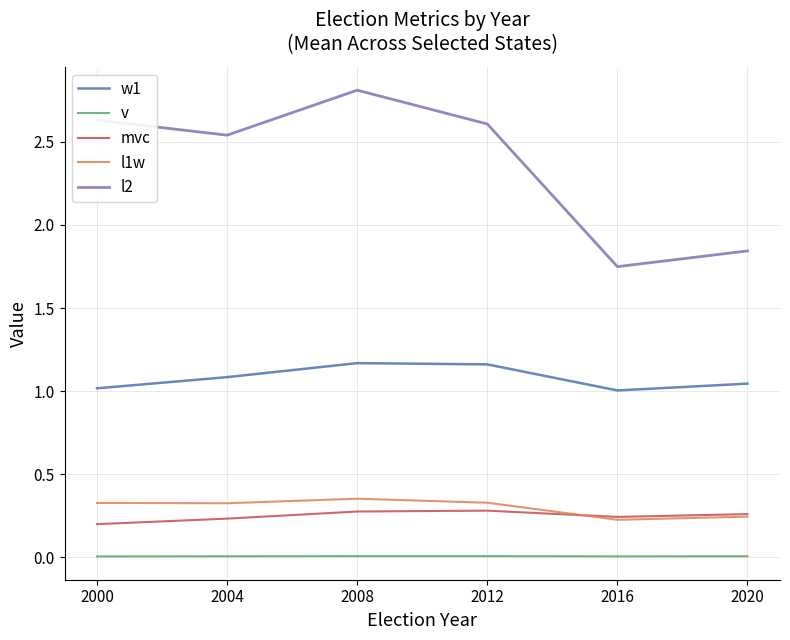

True or false: l2 has more than 0 interior local peaks.

True